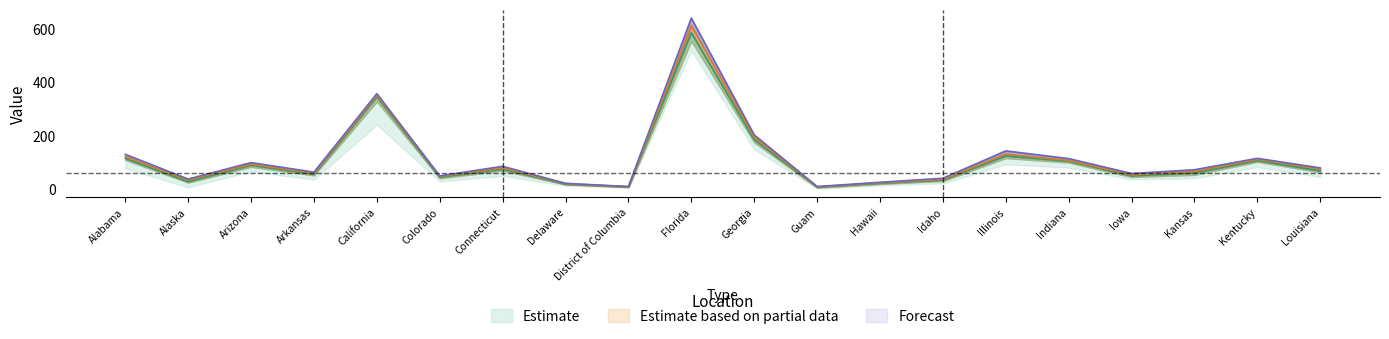

How many data points does each series have?

20